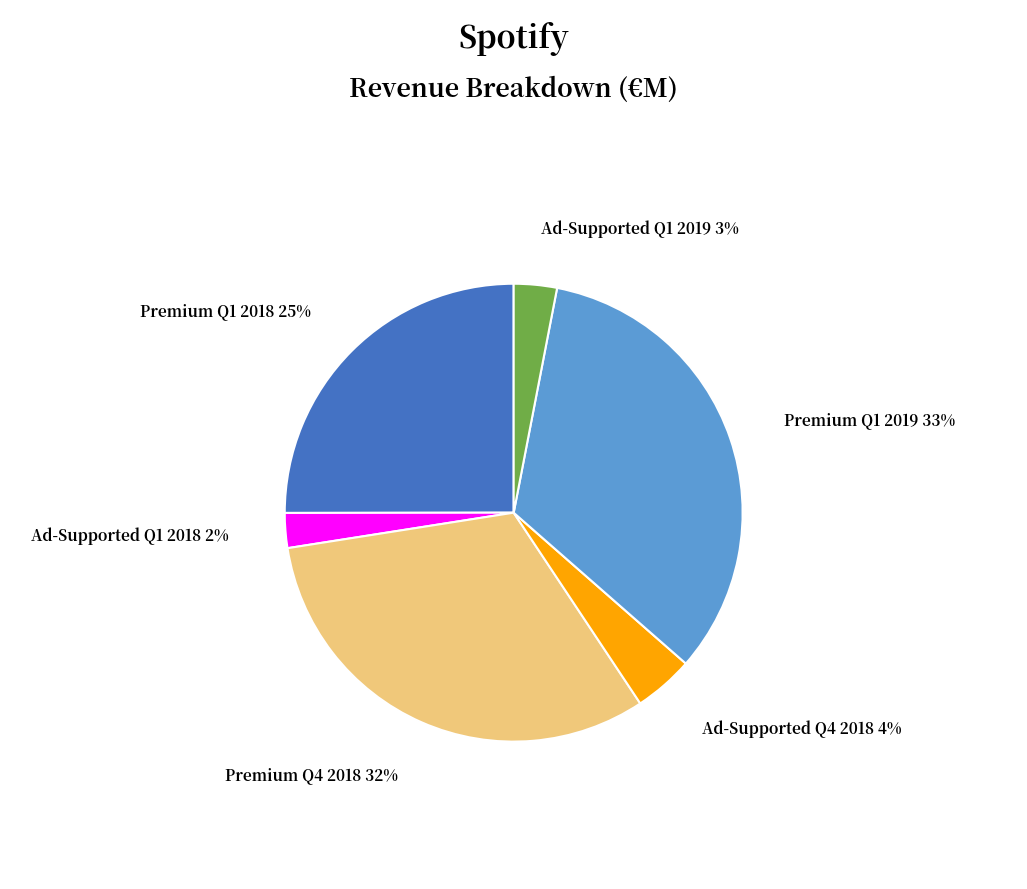

Combined, do Premium Q1 2019 and Premium Q1 2018 account for over 50%?

Yes